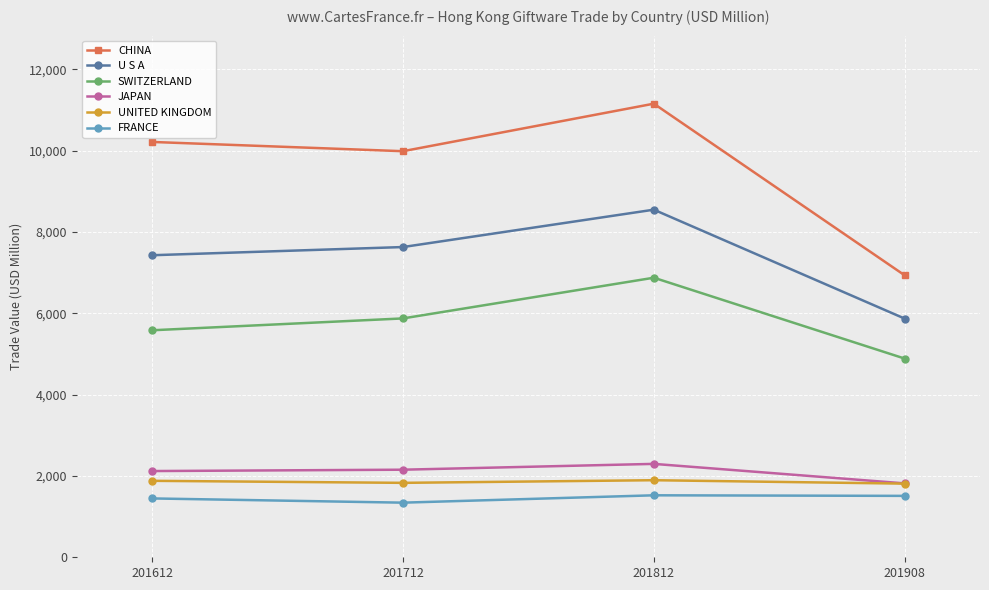

What is the difference between the SWITZERLAND values at 201908 and 201712?

987.8